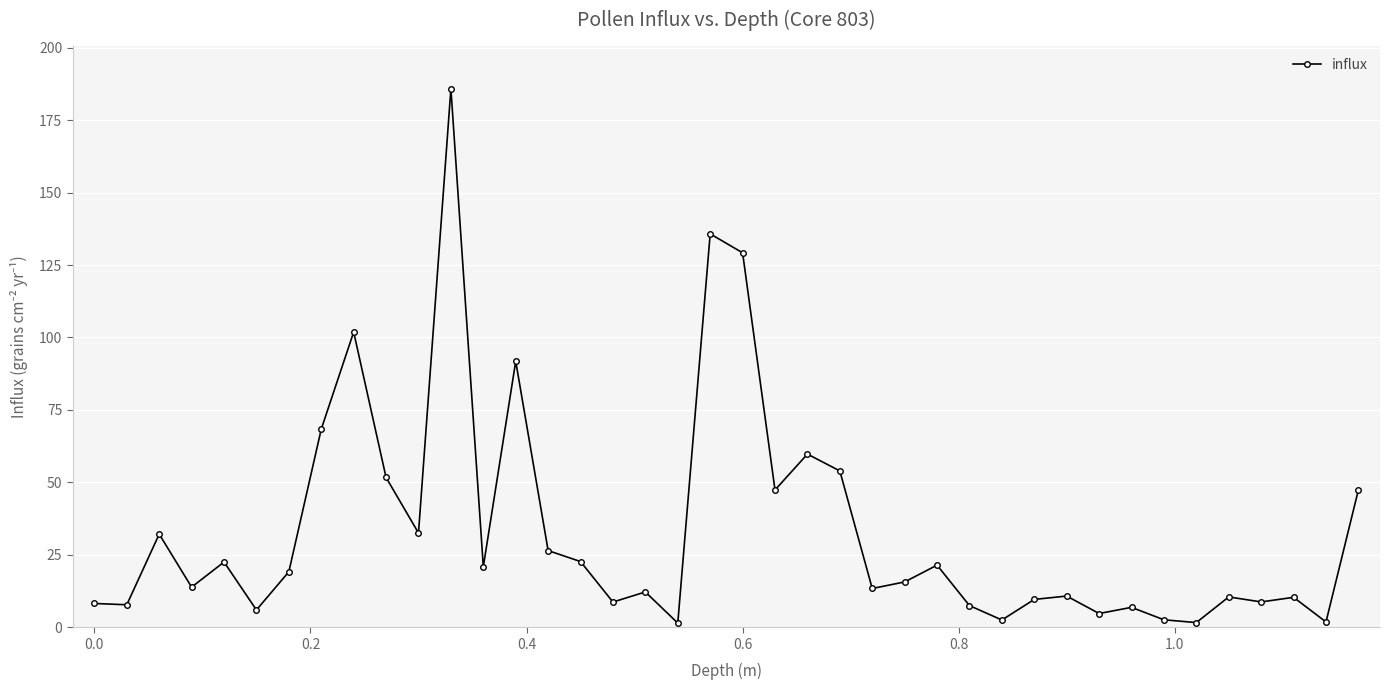

What is the greatest value displayed?

185.9